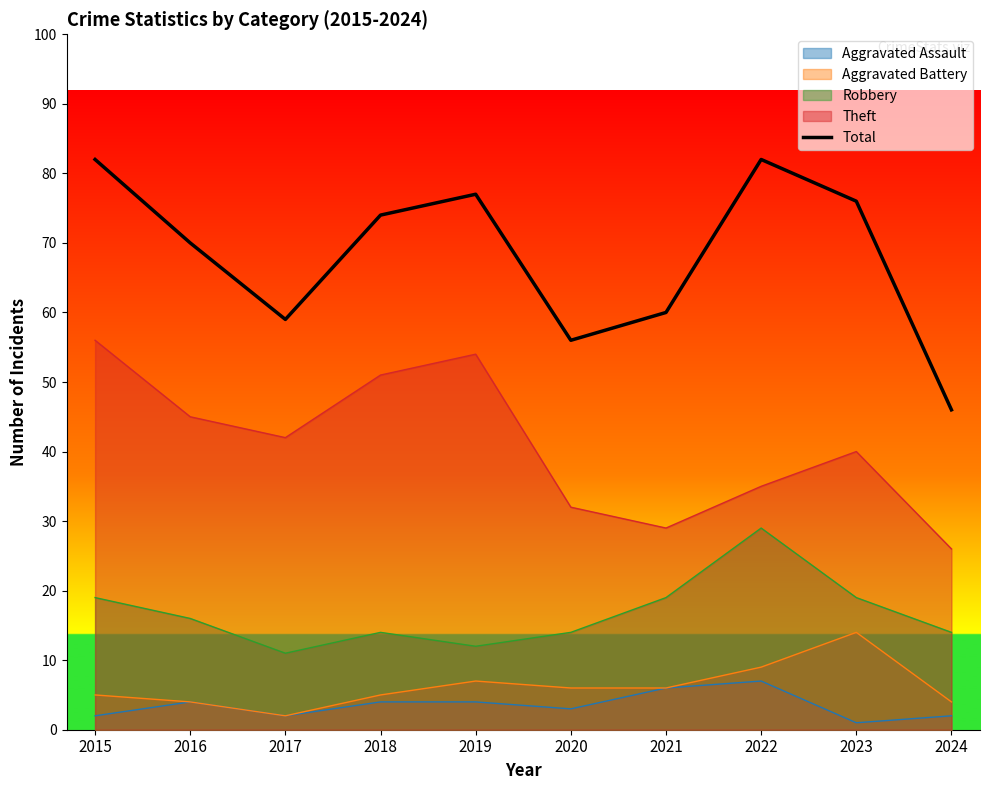

Approximately how many times larger is the value at 2019 compared to 2020?

1.4